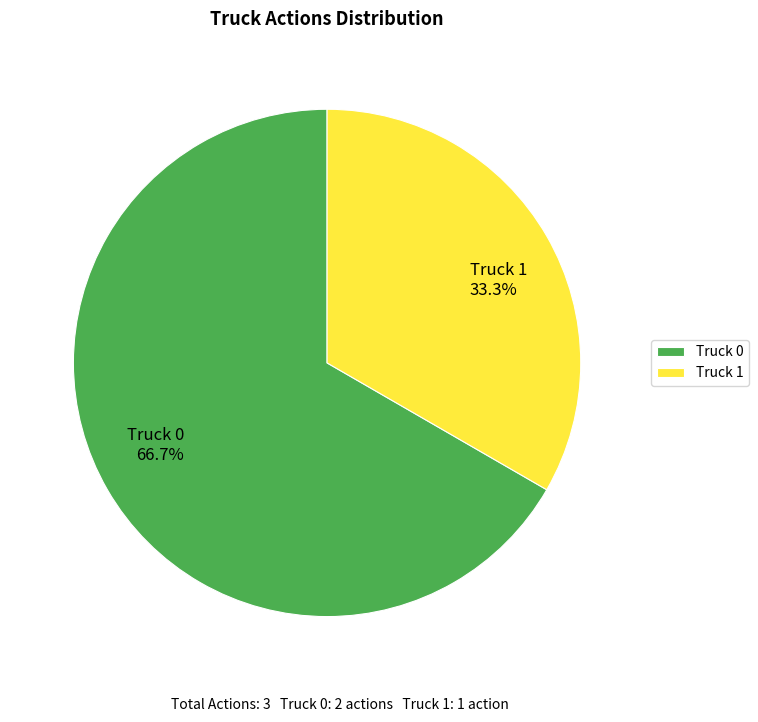

How much of the chart is everything except Truck 1?

66.7%